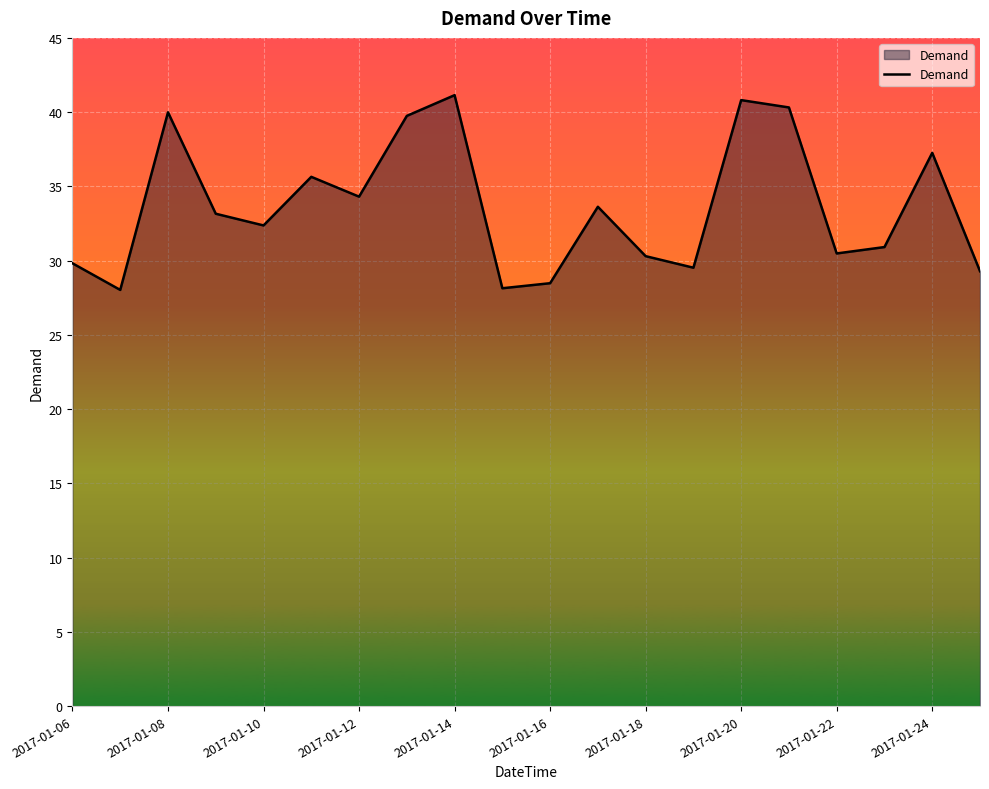

What is the greatest value displayed?

41.1